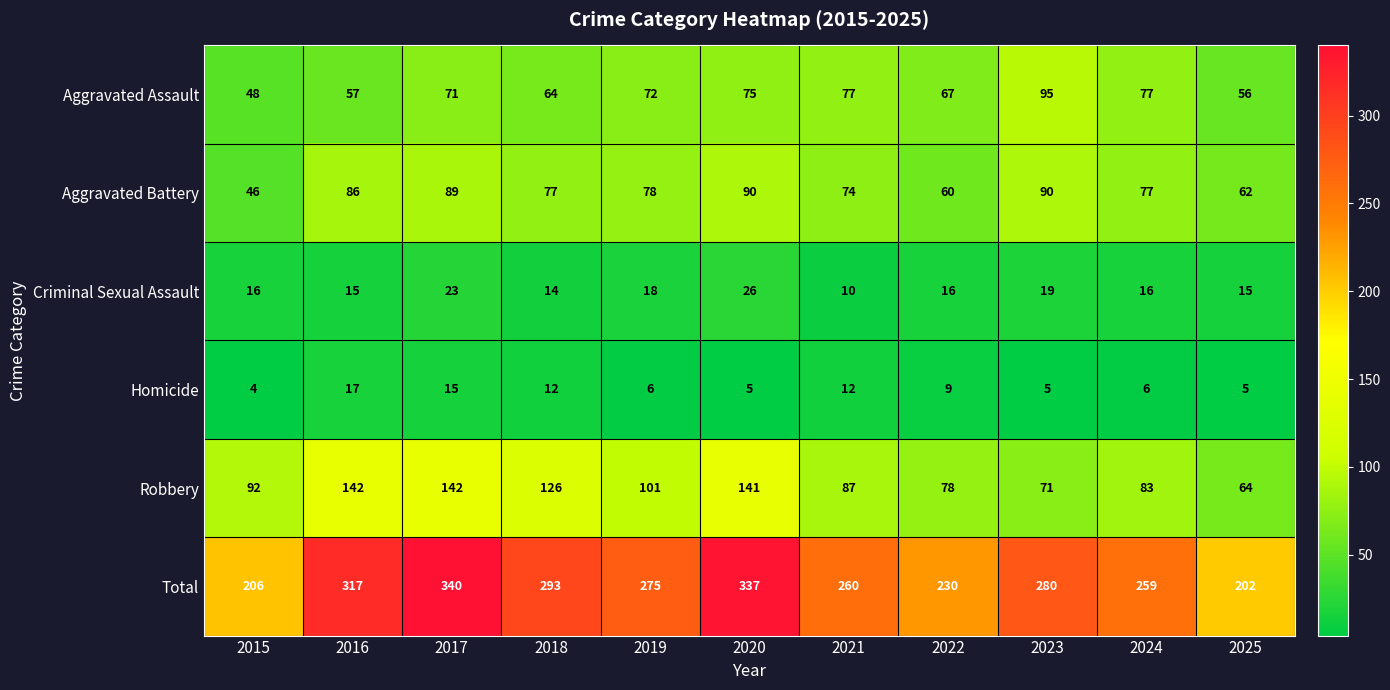

Which series has the largest total across all categories?

Total